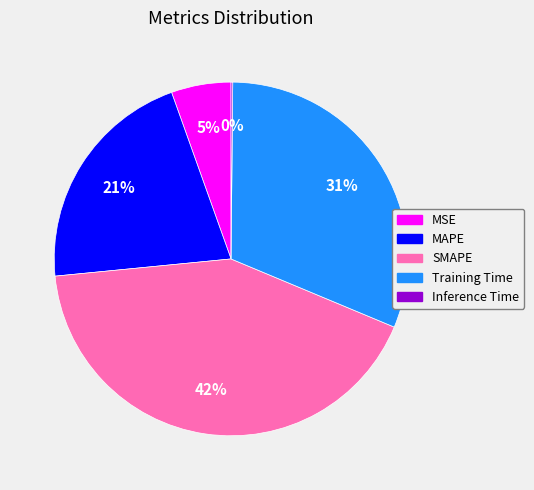

To the nearest percent, what is the difference between the MAPE and MSE slice percentages?

16%